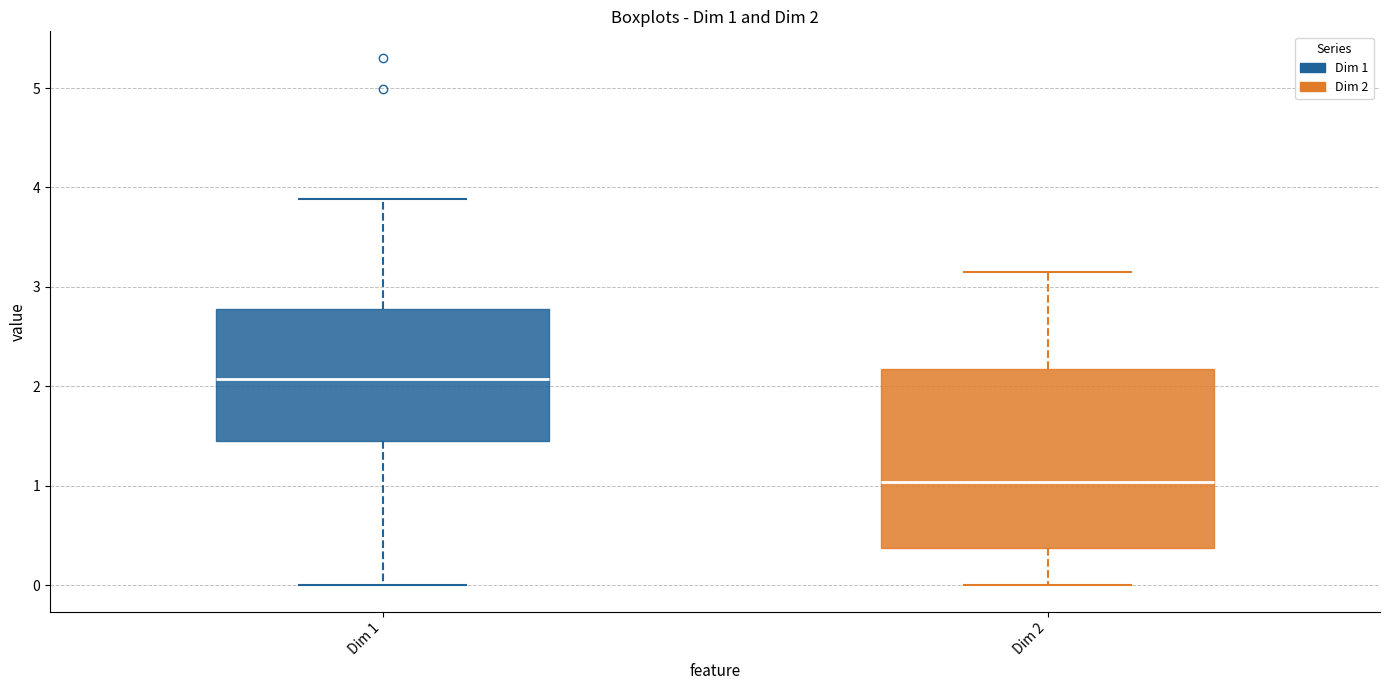

Comparing the boxes themselves (not the whiskers), which one is the tallest?

Dim 2